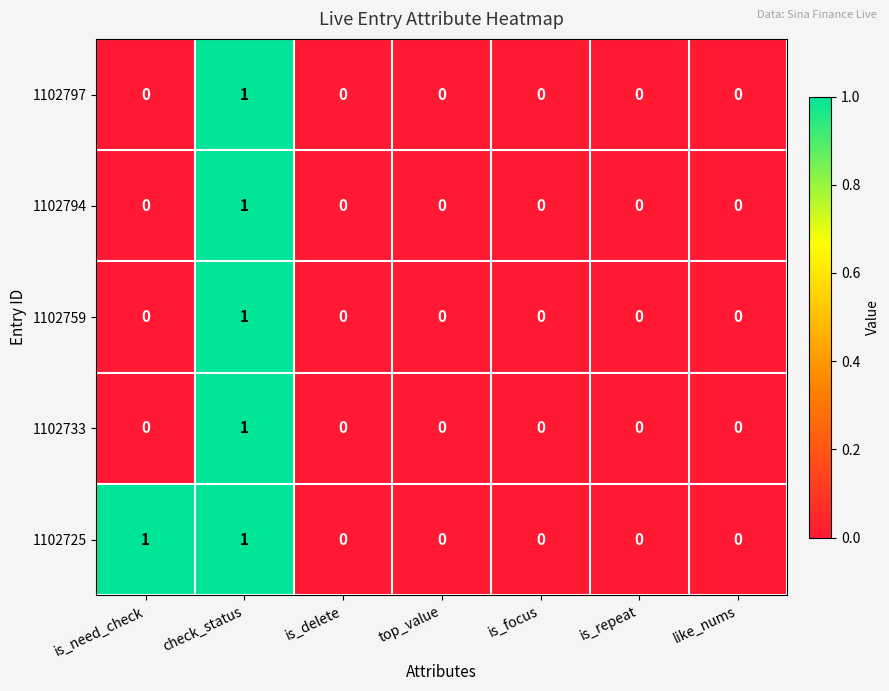

How many 1102725 values are between 0 and 1?

7